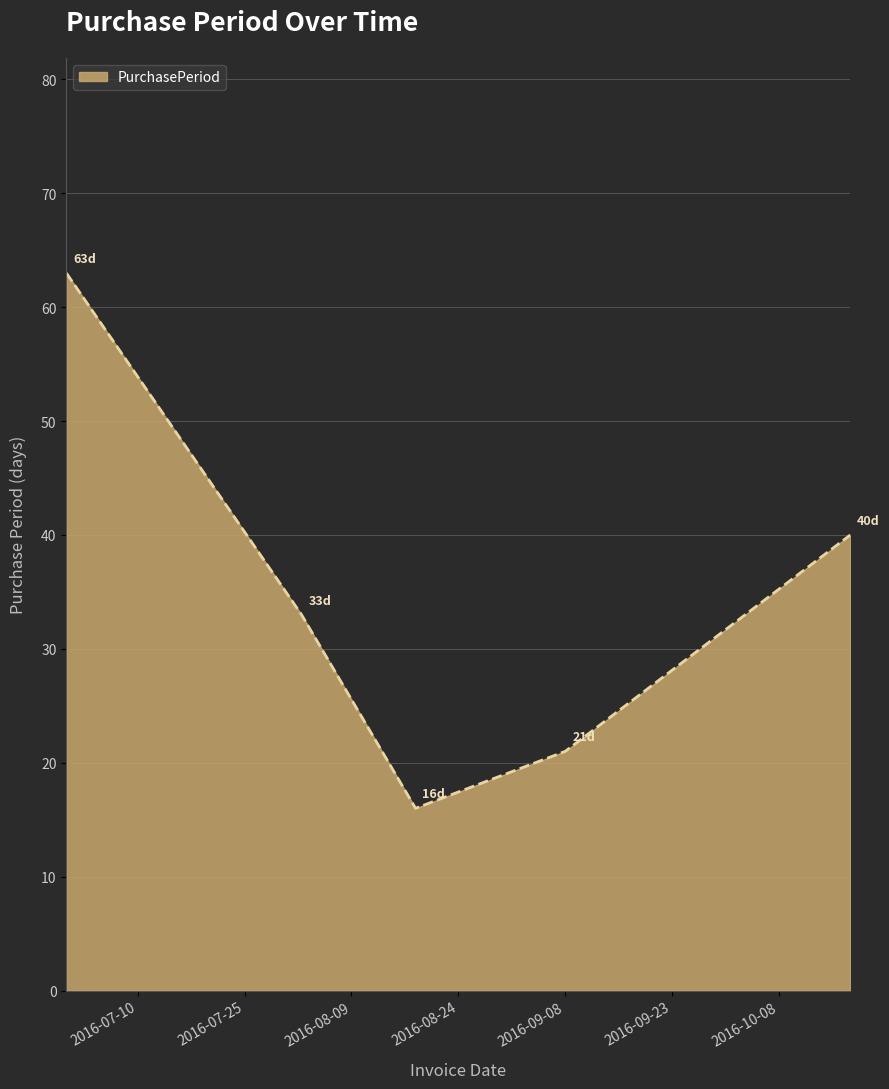

What is the greatest value displayed?

63